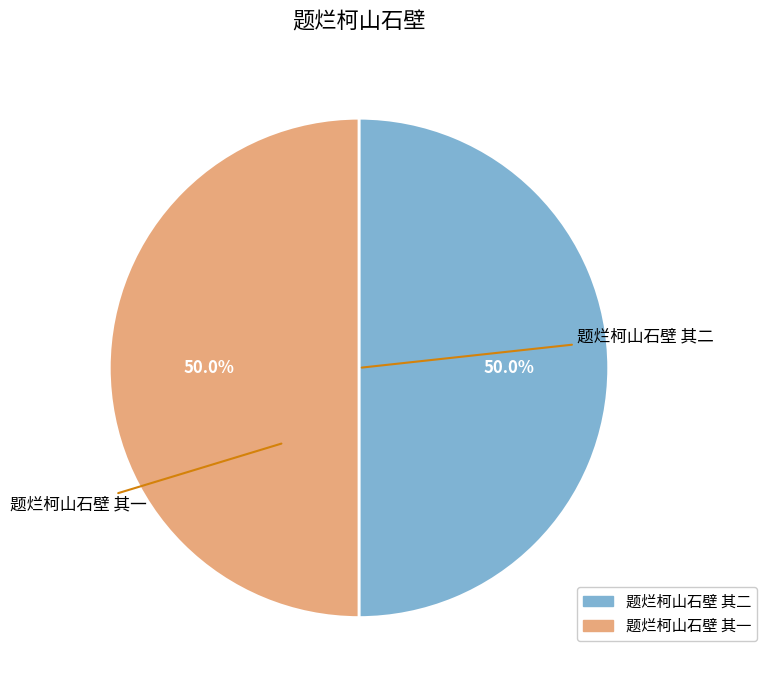

What portion of the pie excludes 题烂柯山石壁 其一?

50.0%